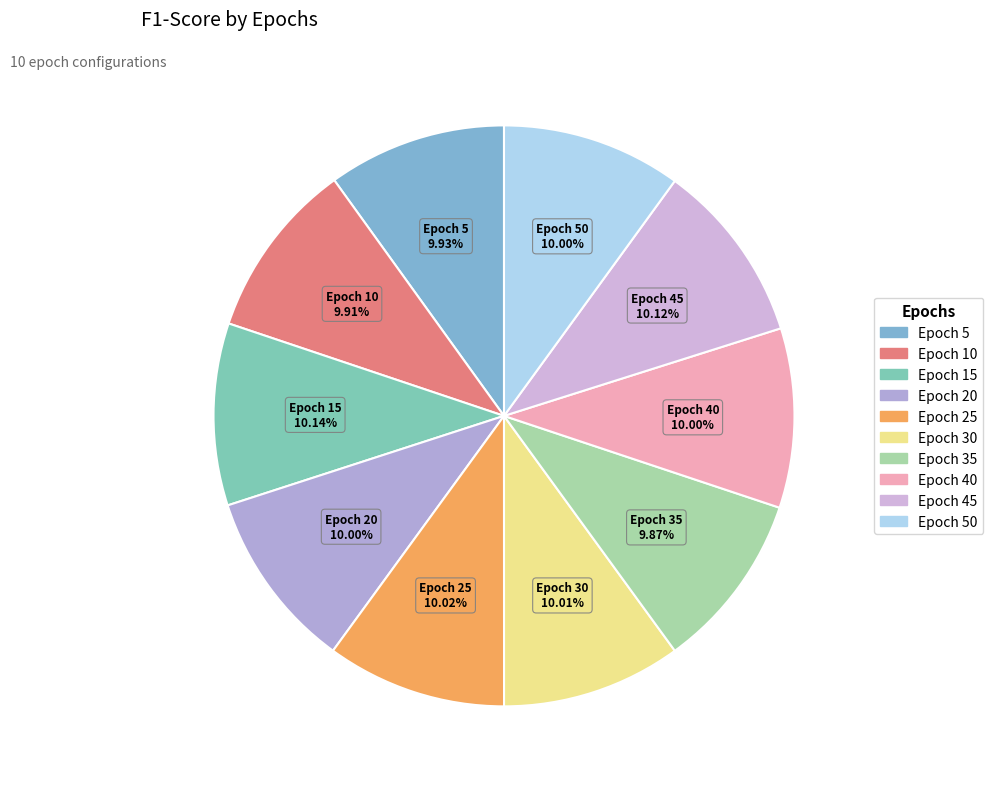

Is there a majority slice in this chart?

No